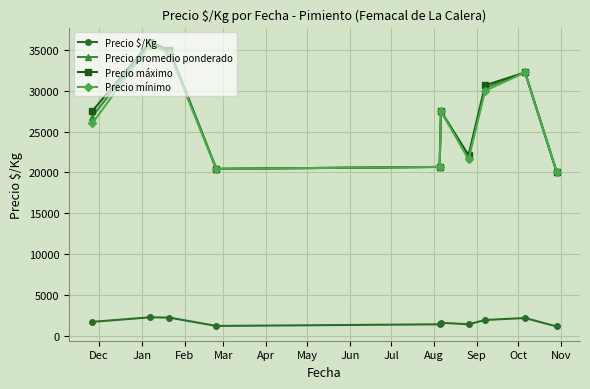

What is the value of the Precio máximo point at the 9th from the left?

32250.0